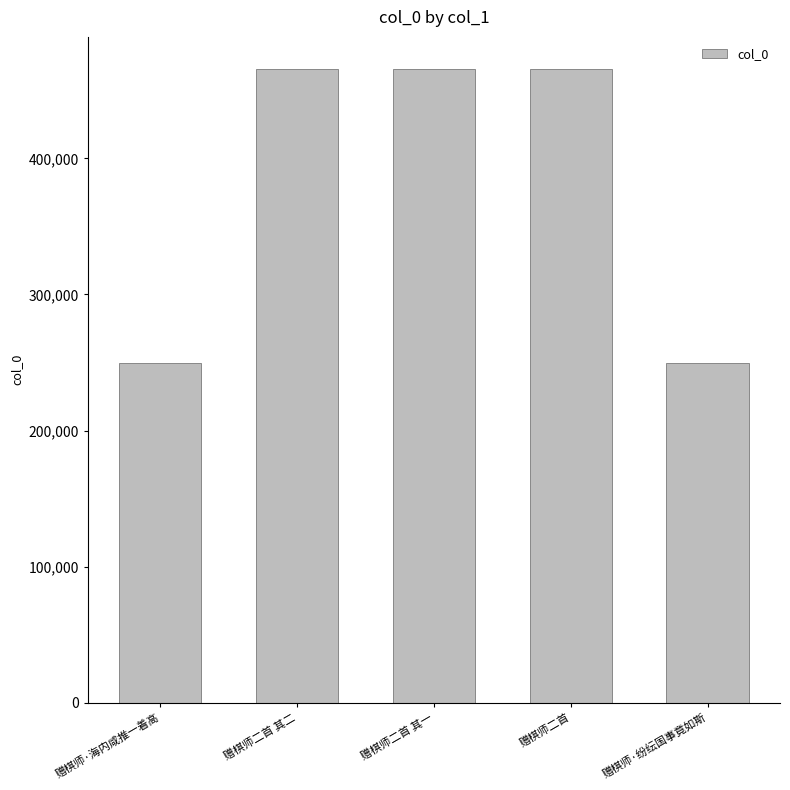

How many values are below 465593?

2